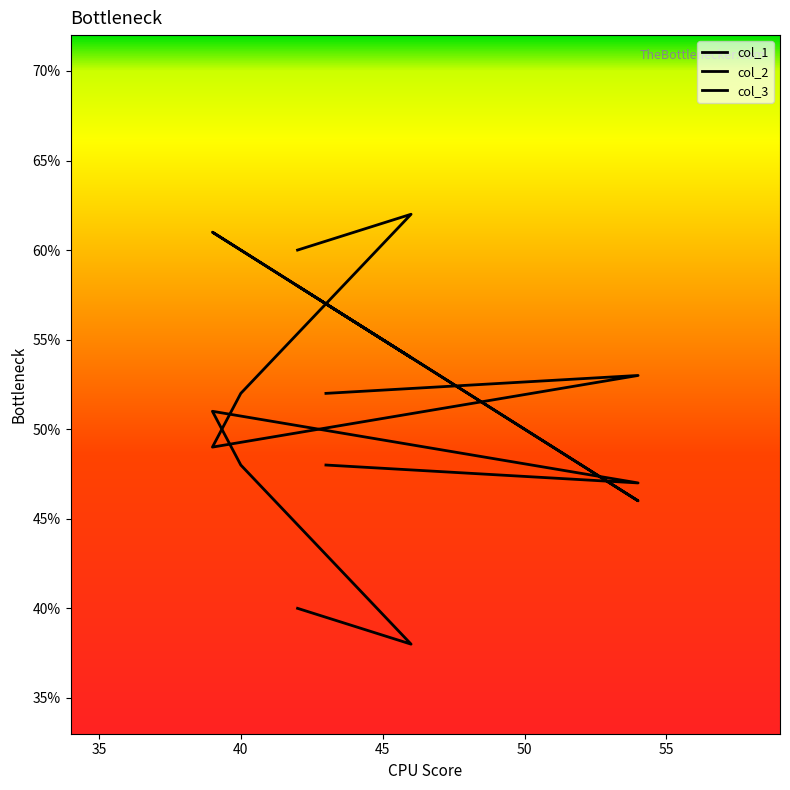

How many interior local valleys does the col_3 series have?

1